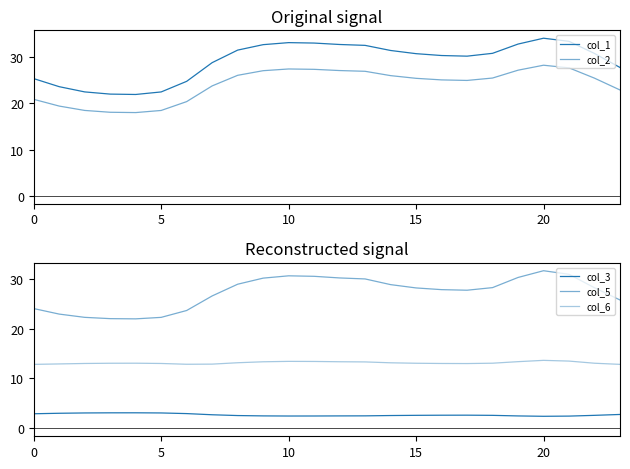

Does the chart have visible grid lines?

No